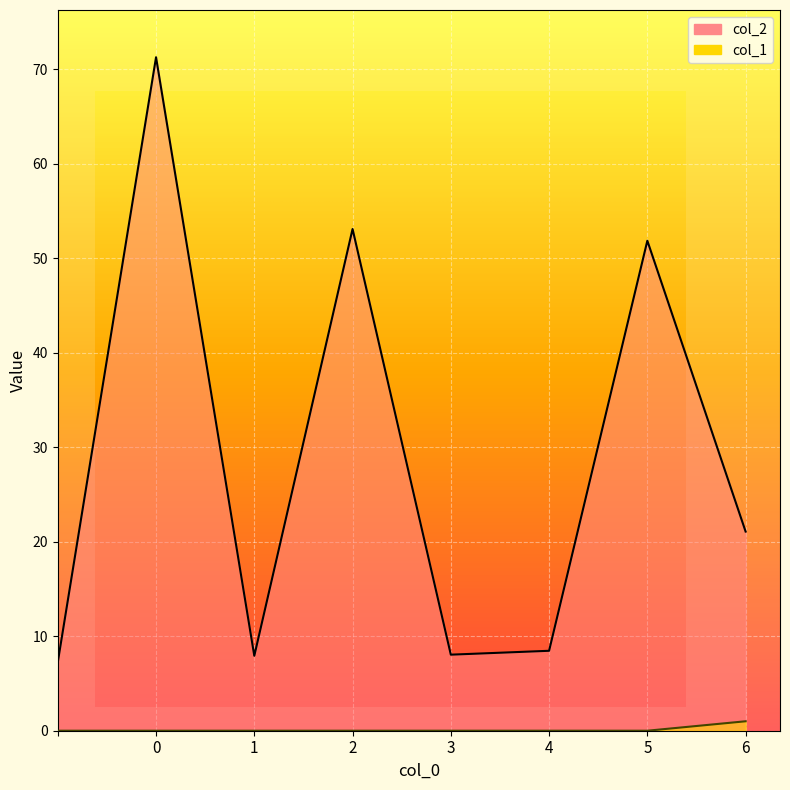

True or false: col_1 has a value of -0.4 at 1.

False